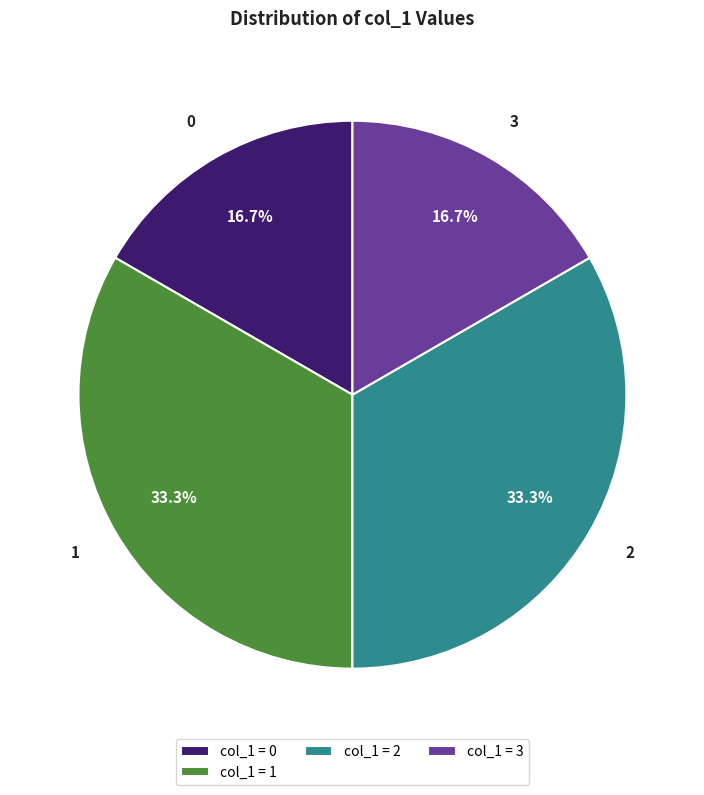

How many segments does this pie chart have?

4